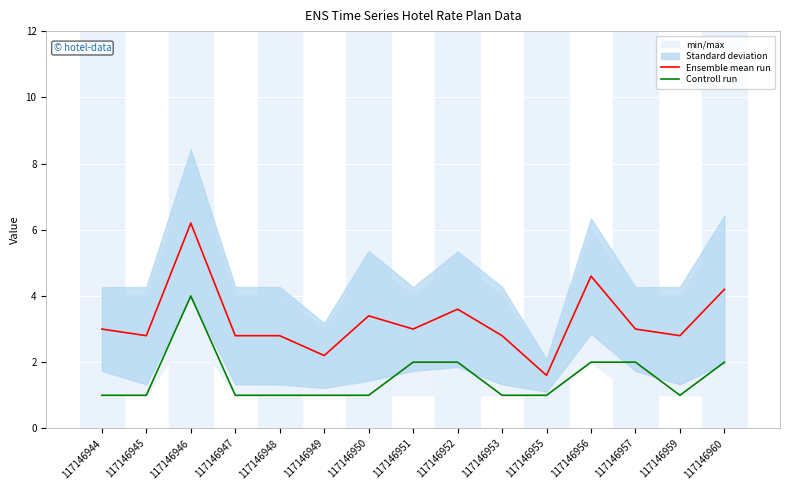

At 117146944, list the series in order from smallest to largest.

Controll run, Ensemble mean run